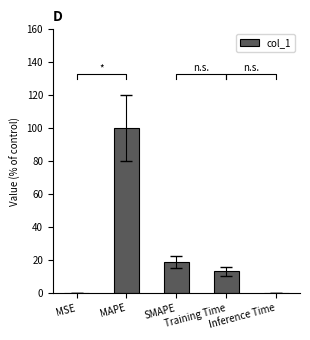

Reading right to left, list all the values displayed in this chart.

0.1	13.3	18.6	100.0	0.0